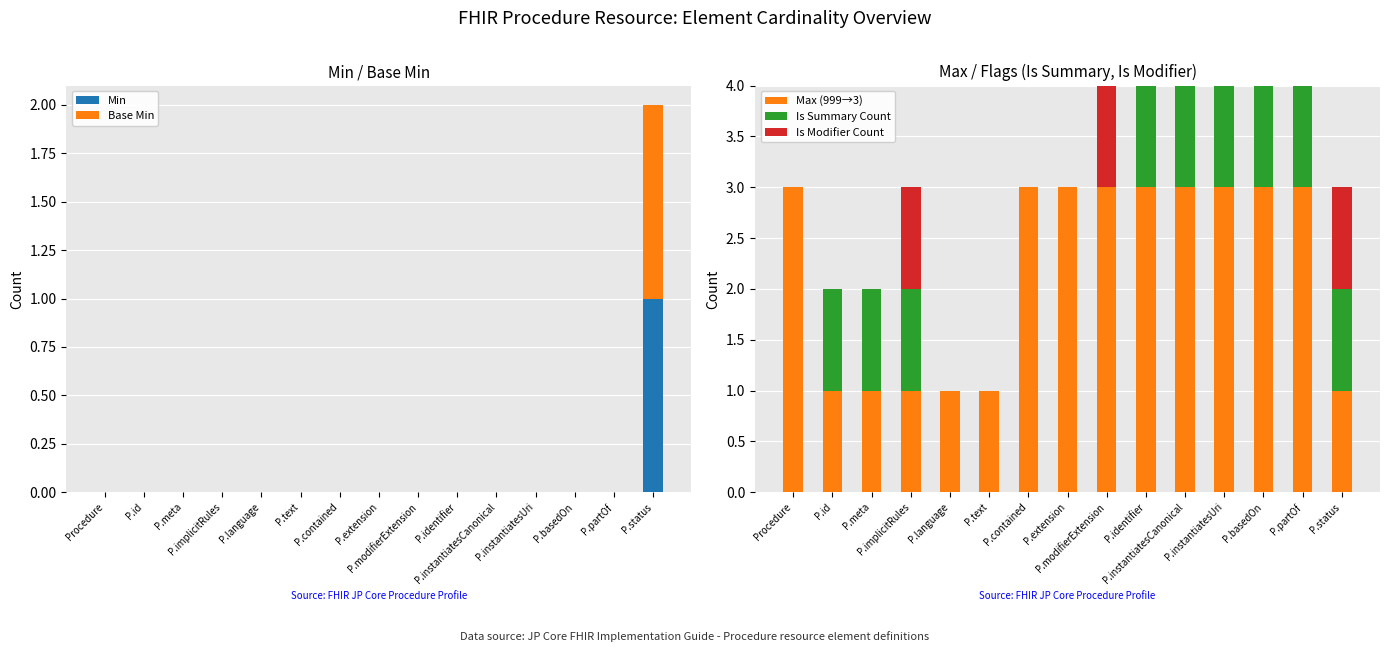

At how many categories does at least one series exceed 2?

9